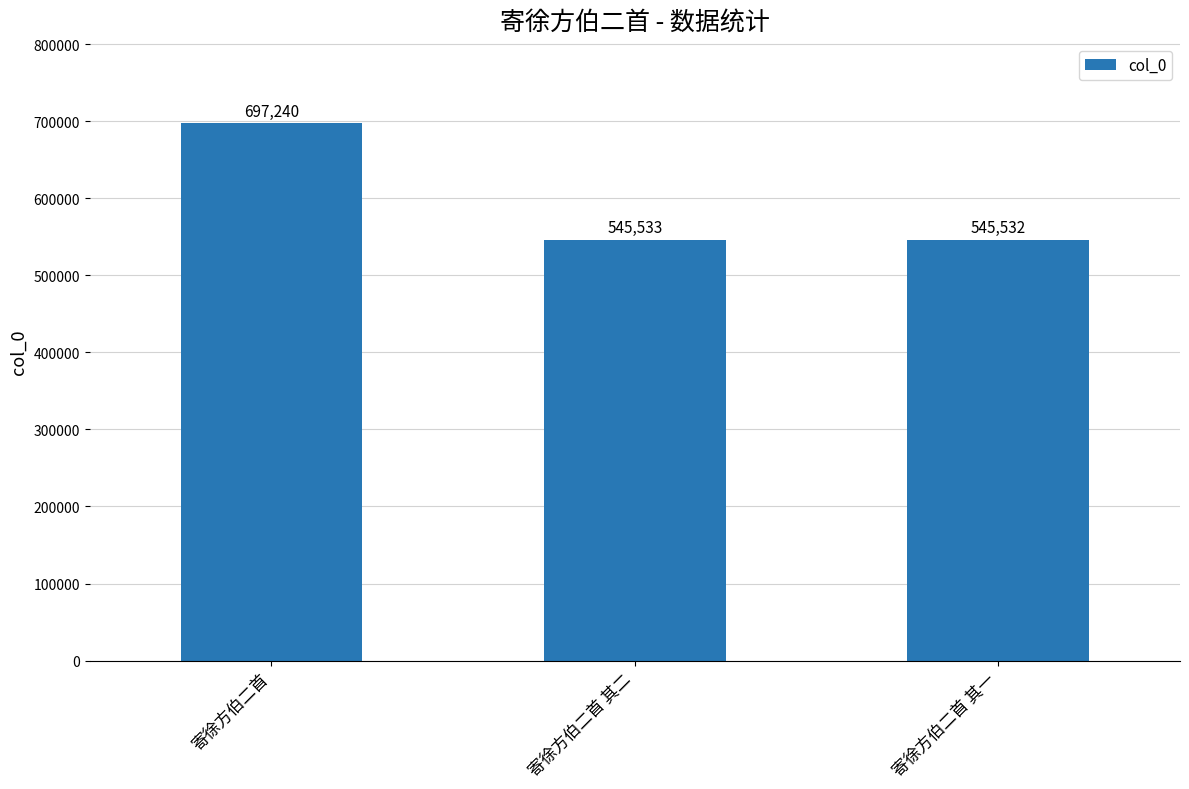

What is the label of the 1st bar from the left?

寄徐方伯二首